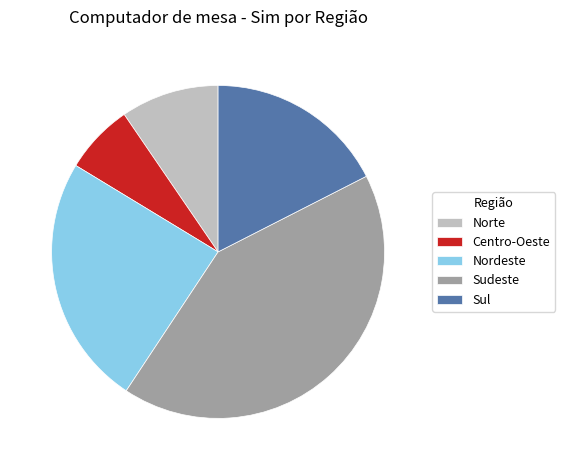

Rank the categories by value from highest to lowest.

Sudeste, Nordeste, Sul, Norte, Centro-Oeste